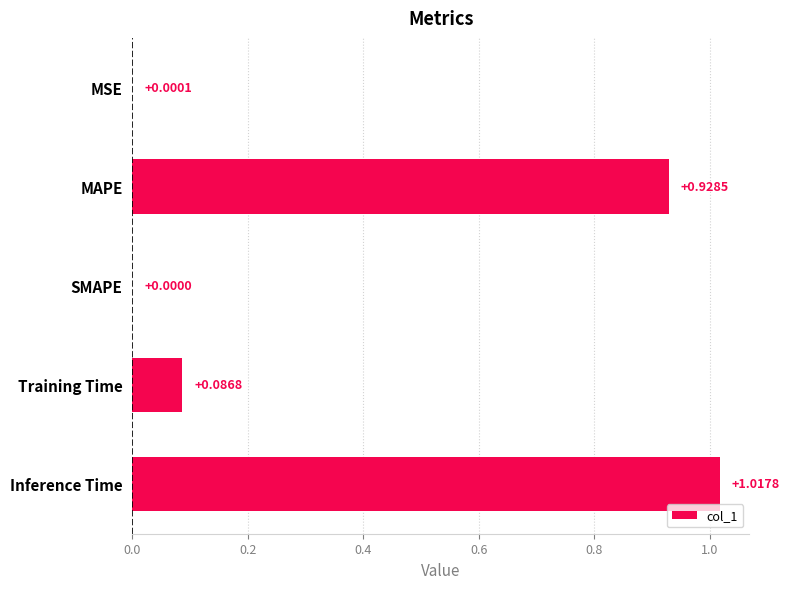

Between Inference Time and MAPE, which is larger?

Inference Time